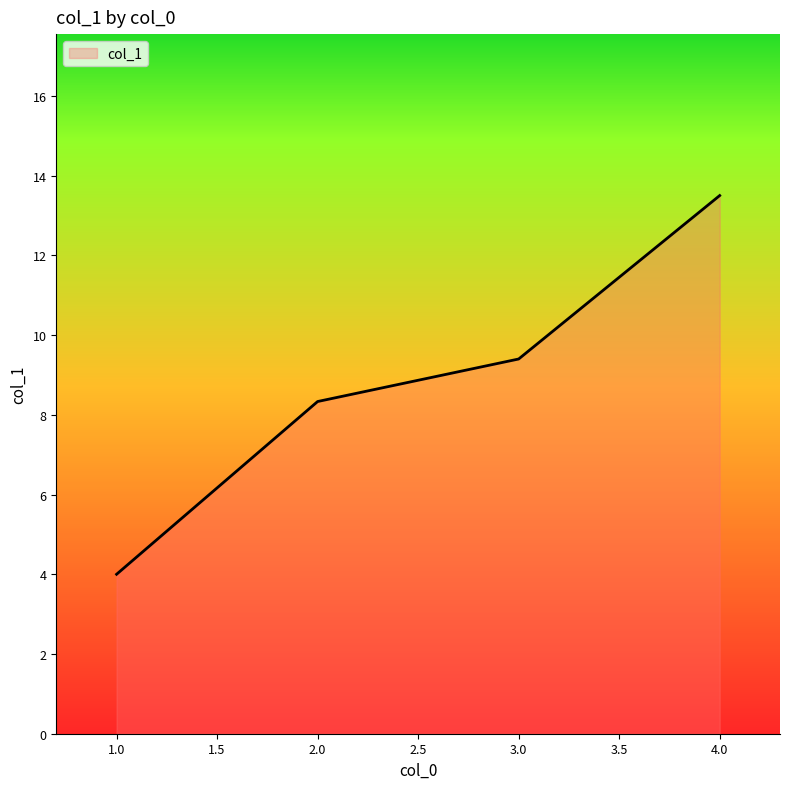

True or false: the data shows 13.5 at 4.0.

True